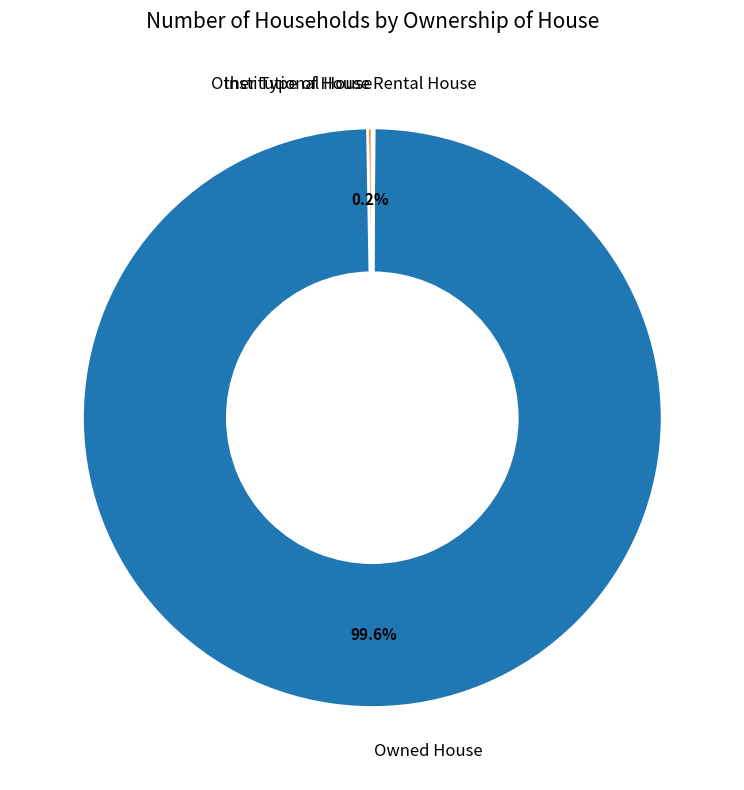

What is the largest slice in the pie chart?

Owned House